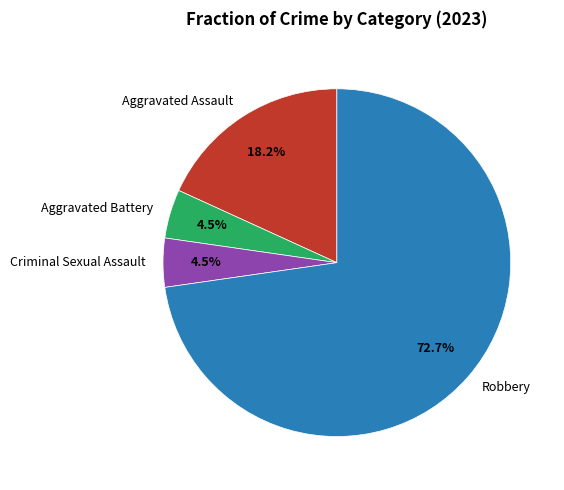

What is the total percentage of Robbery and Aggravated Battery?

77.3%